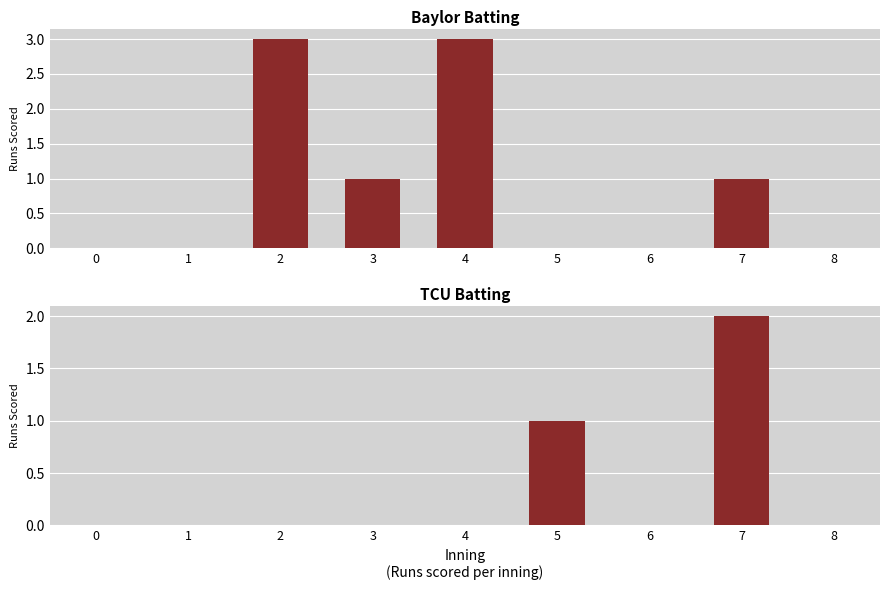

True or false: Baylor Batting has a value of 3 at 4.

True